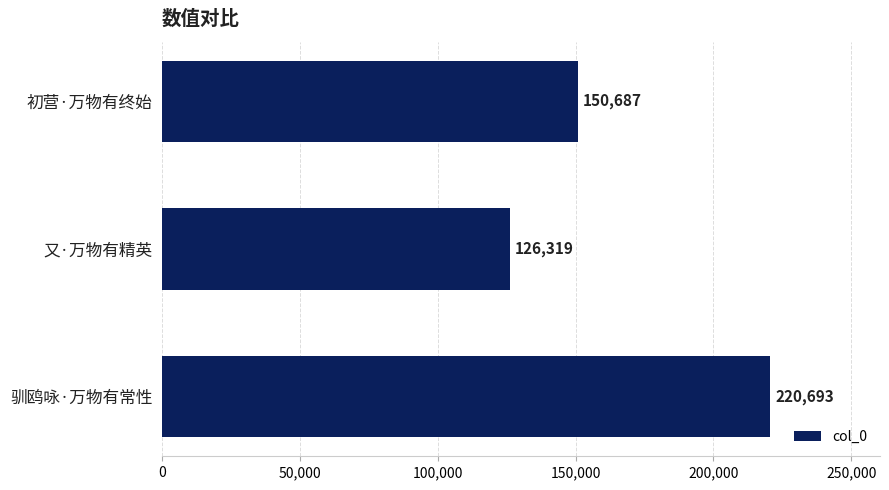

The value at 又·万物有精英 is 126319. True or false?

True